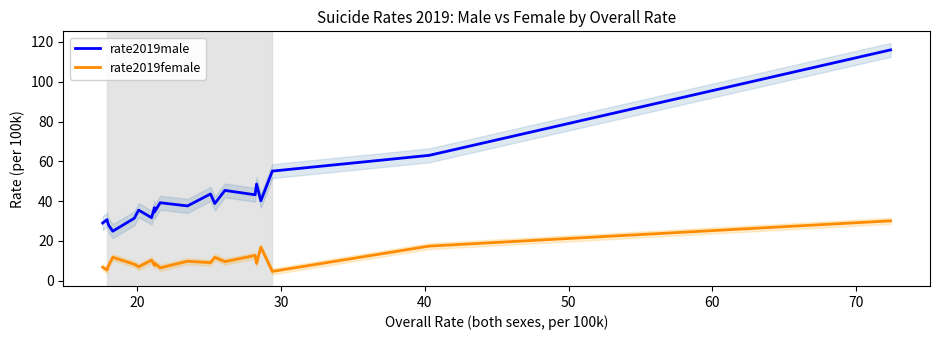

At how many categories does at least one series exceed 36?

12